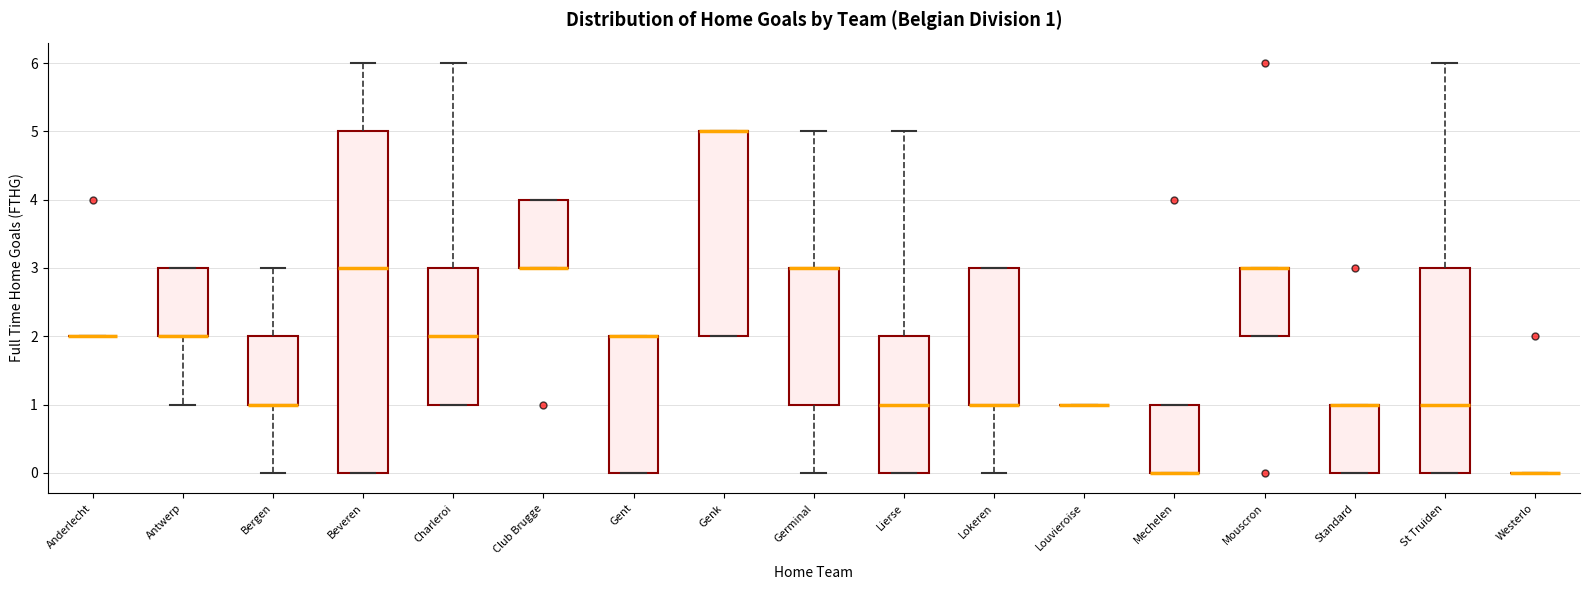

Which box is the tallest, from its lower edge to its upper edge?

Beveren